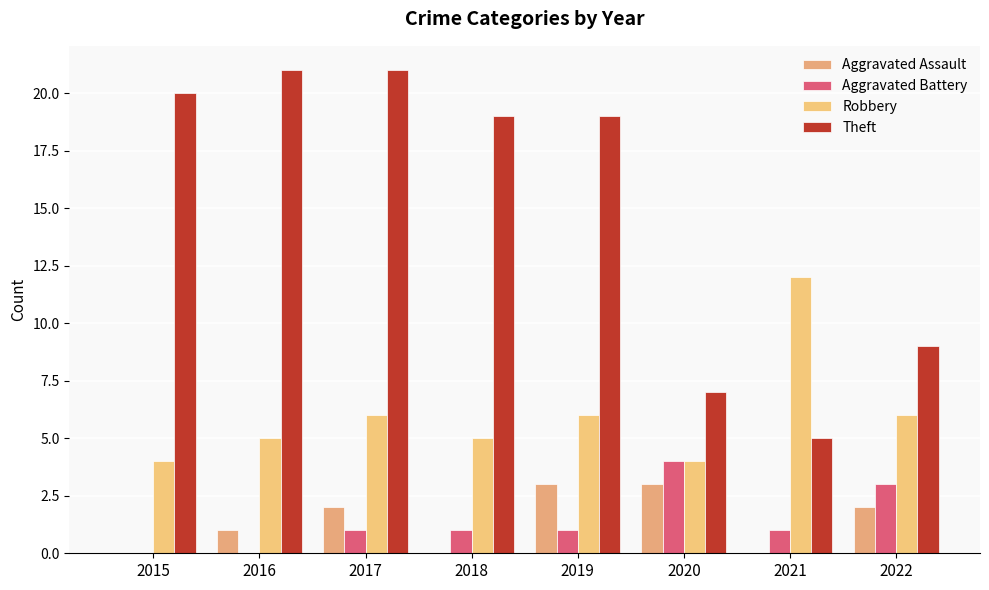

What is the highest value of the Theft series?

21